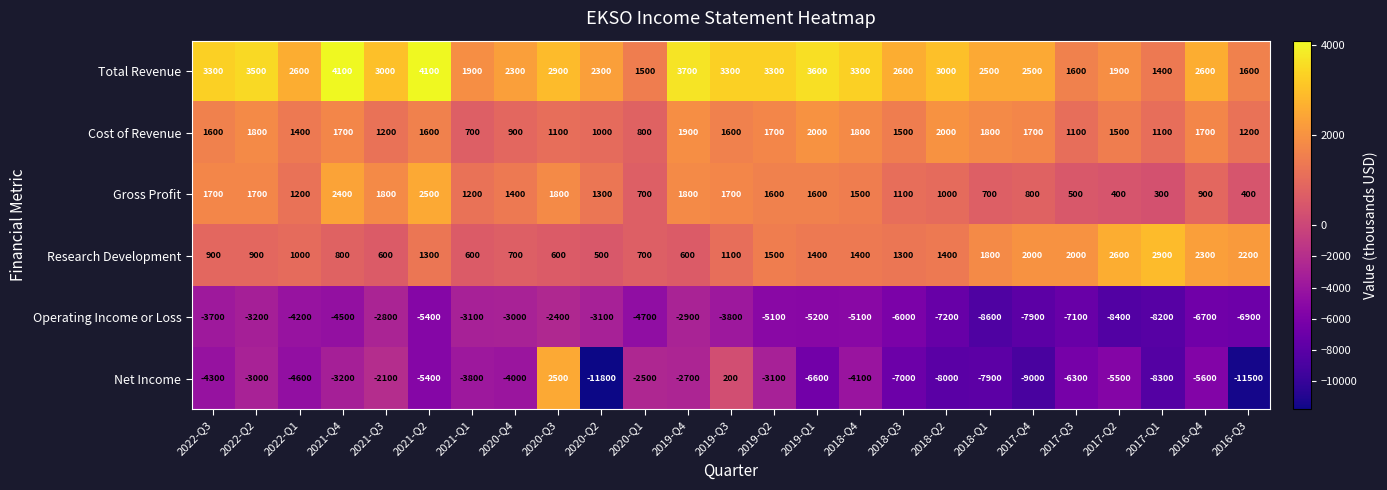

The Cost of Revenue series shows 1100 at 2017-Q3. True or false?

True